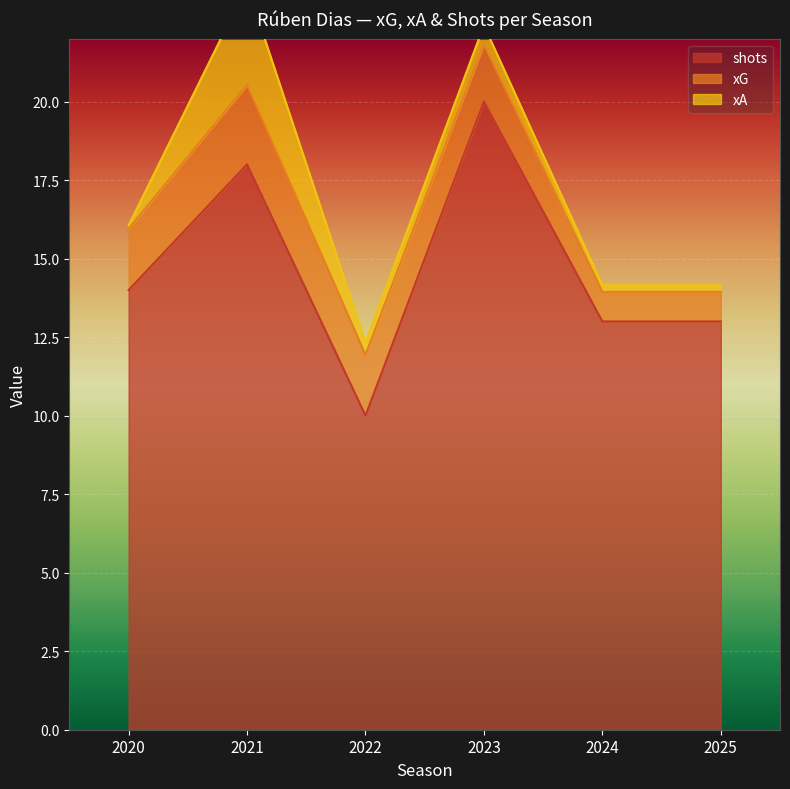

At which category is the sum across all series the highest?

2021